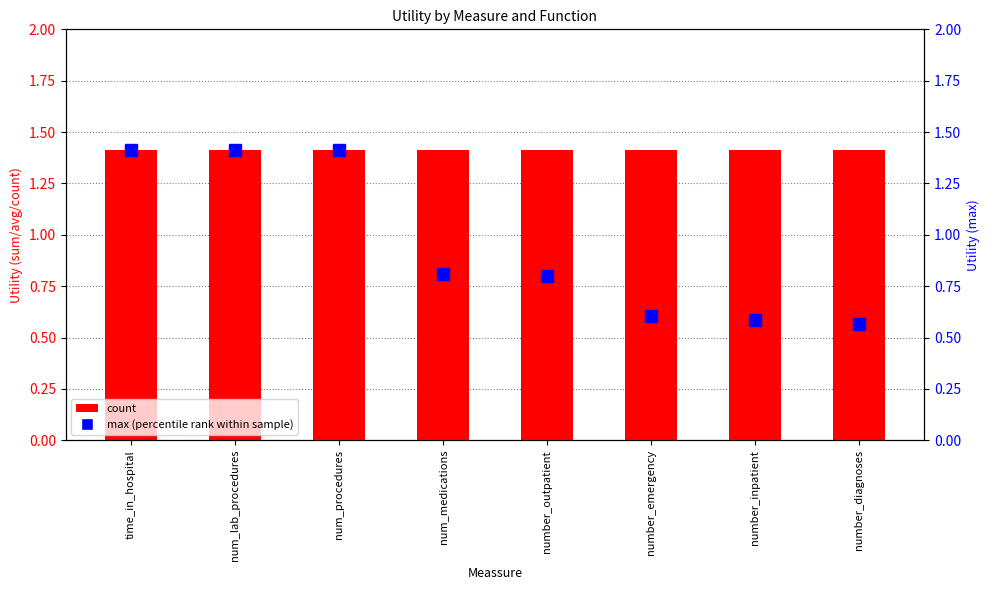

At which category is the sum across all series the highest?

time_in_hospital